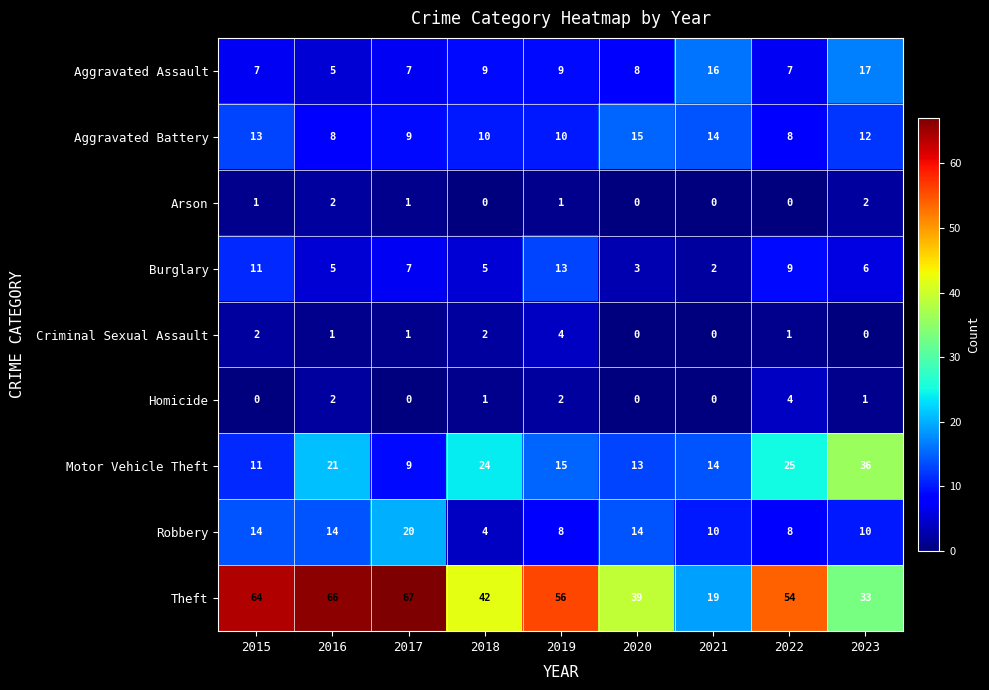

At which label is Motor Vehicle Theft closest to 22?

2016